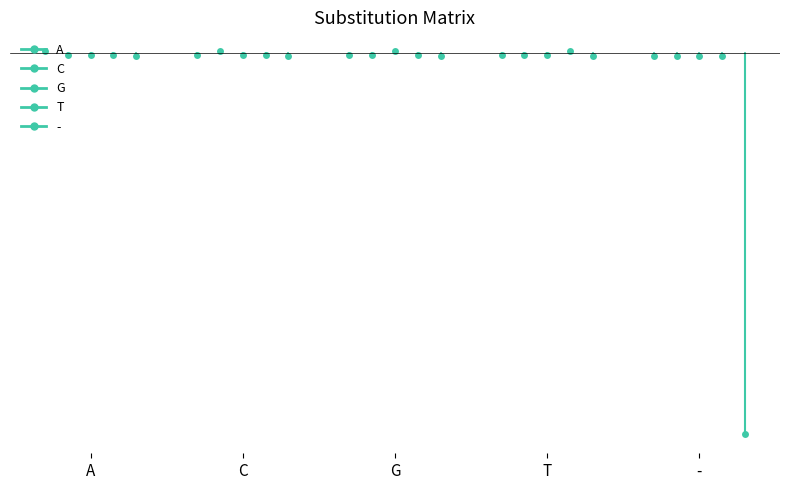

True or false: A and T intersect in this chart.

False